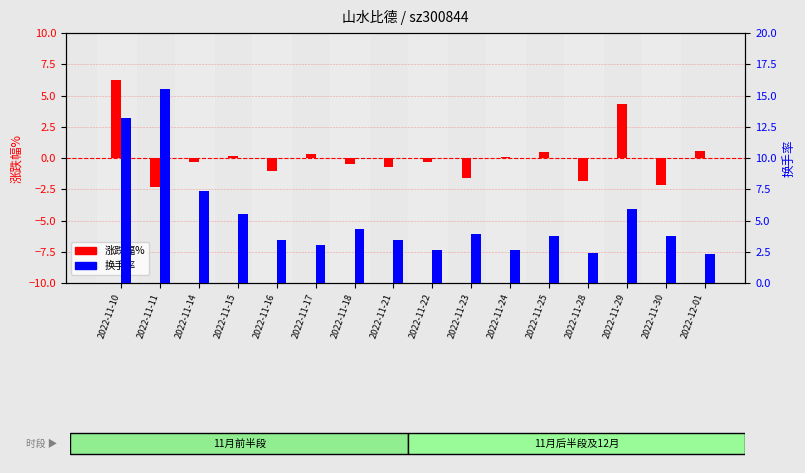

What are all the series names shown in the legend?

涨跌幅%, 换手率